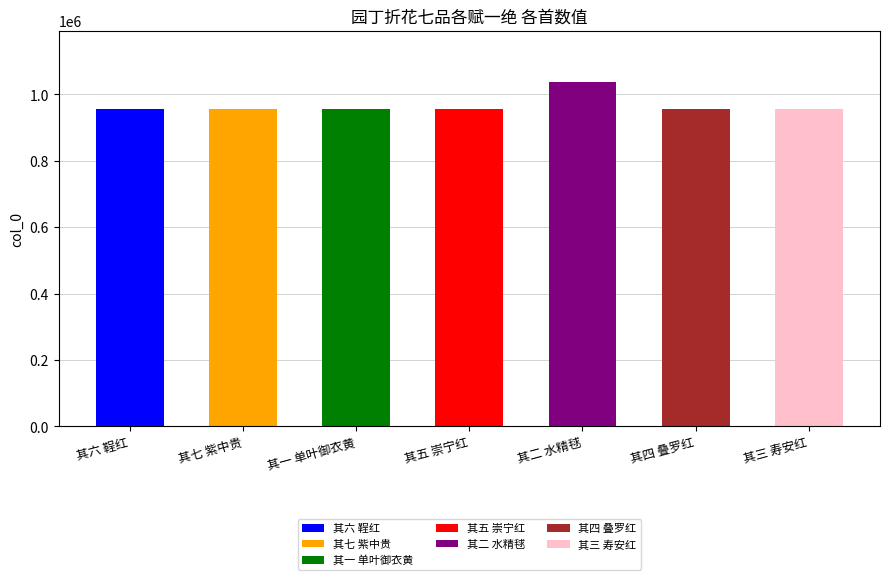

How many values exceed 957398?

3